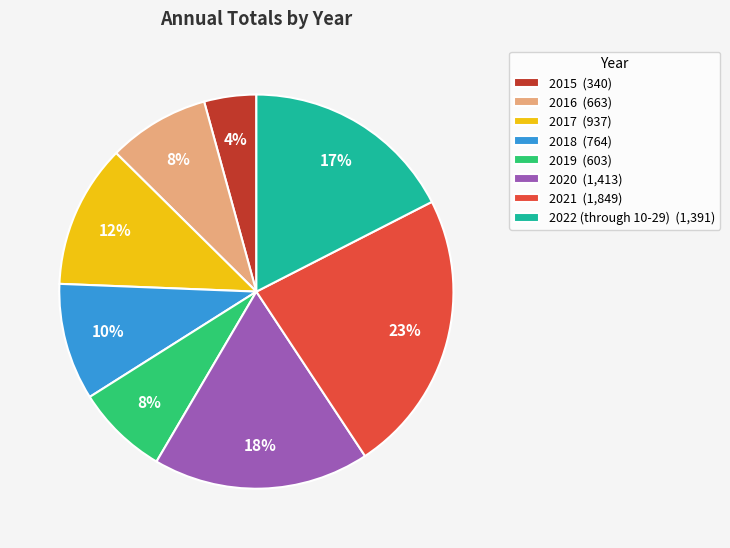

Does any single category account for the majority?

No